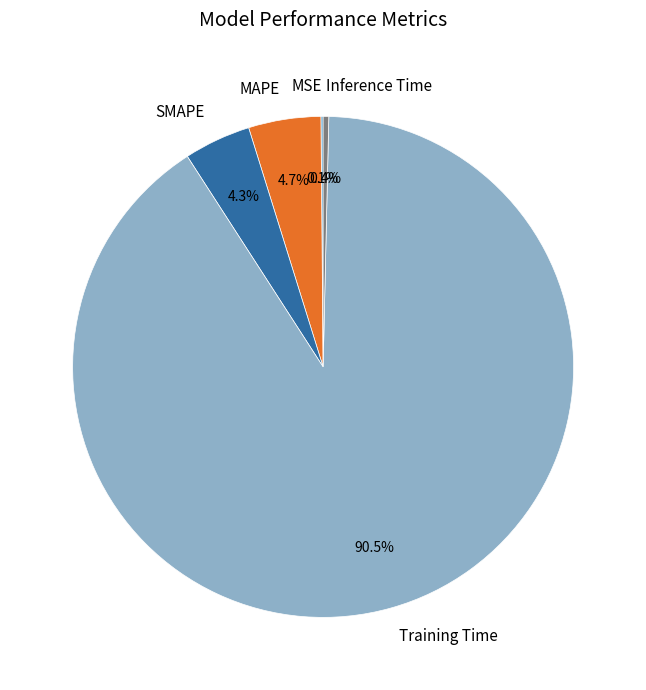

Which slice represents more than half of the pie?

Training Time